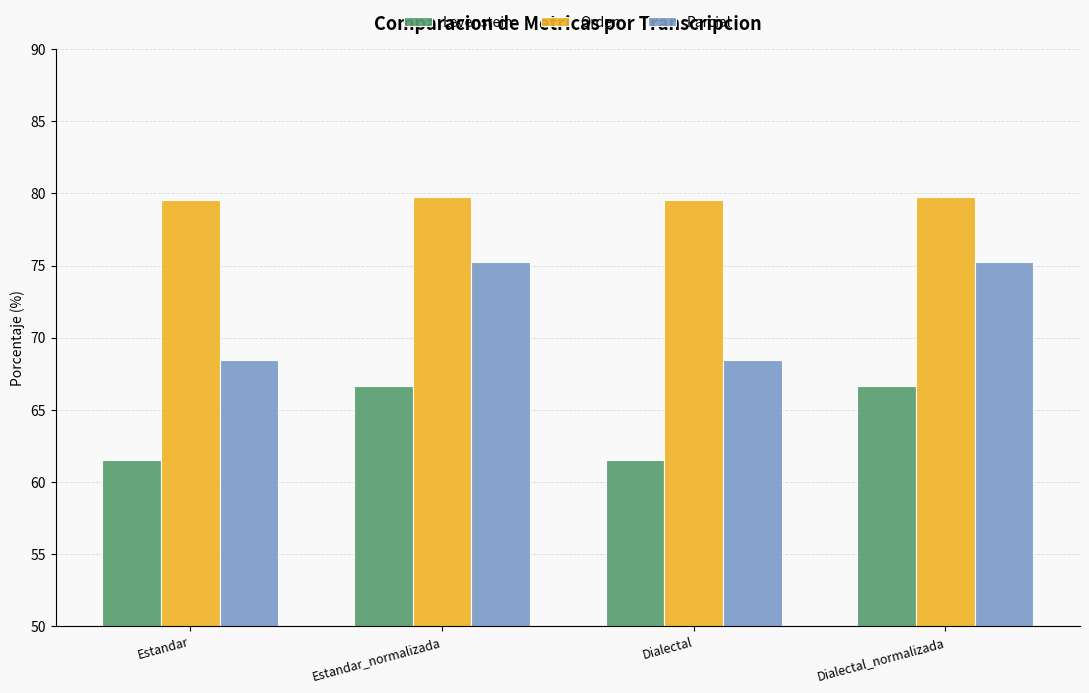

Reading right to left, transcribe all the data shown in this chart.

Levenstein: 66.7	61.5	66.7	61.5
Orden: 79.7	79.5	79.7	79.5
Parcial: 75.3	68.5	75.3	68.5